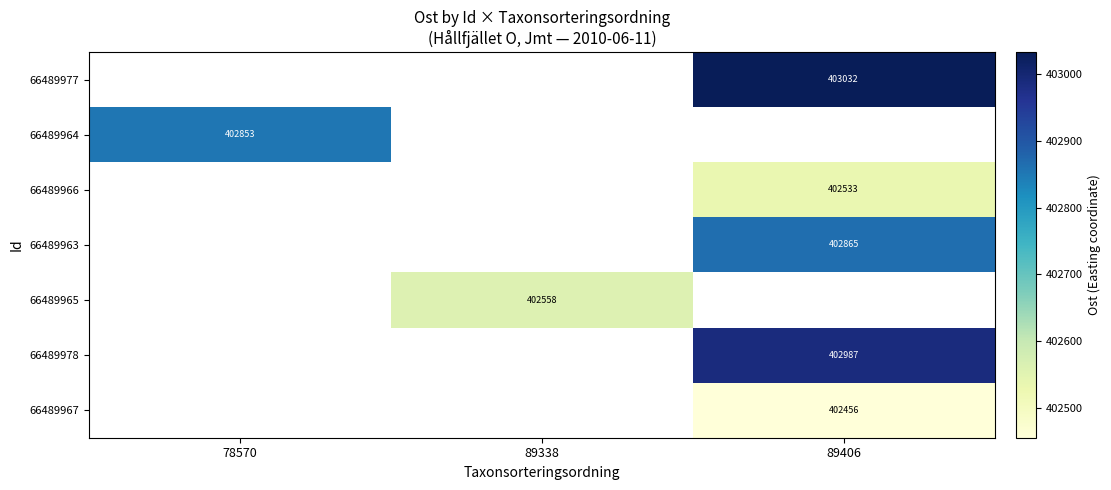

What is the smallest value displayed?

402455.9